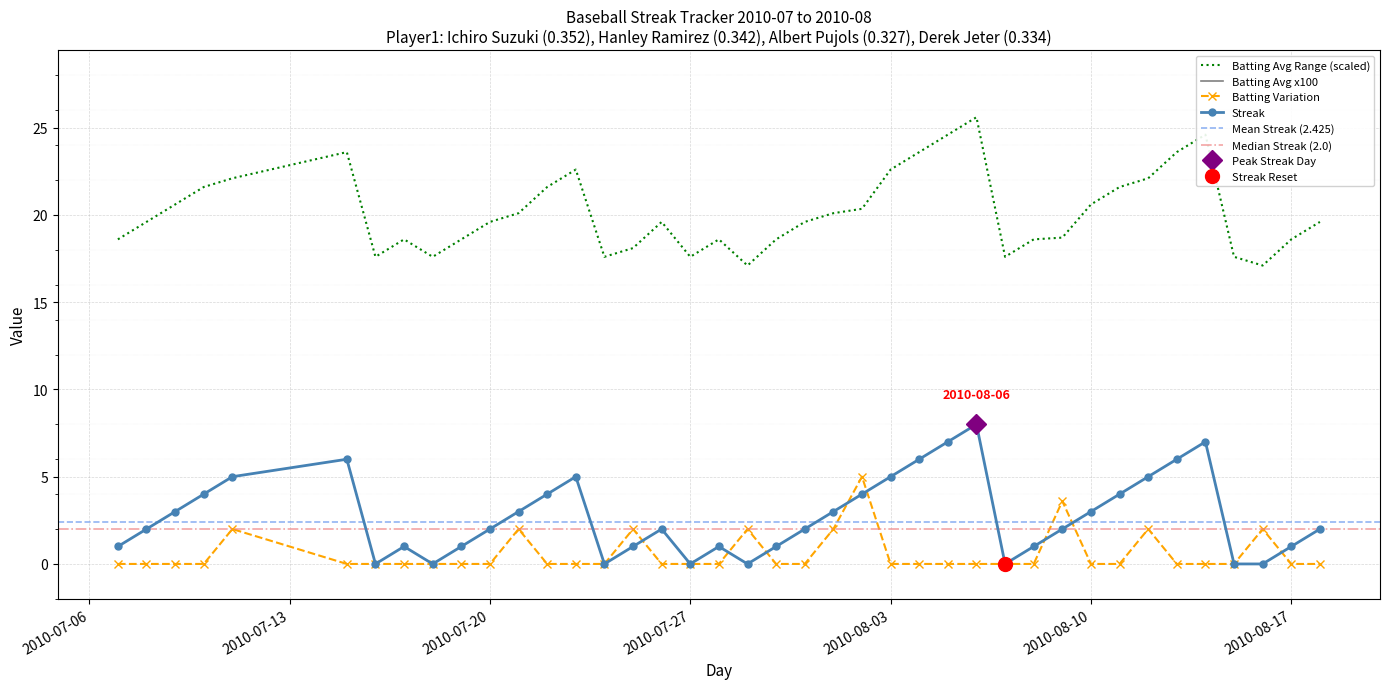

What is the label of the 34th point from the right?

2010-07-16